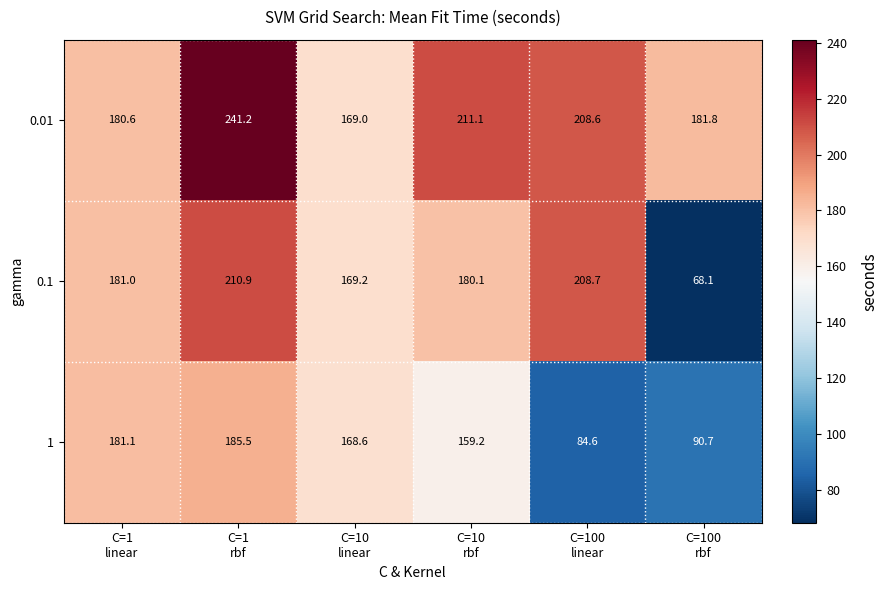

Reading right to left, list all the values displayed in this chart.

0.01: 181.8	208.6	211.1	169.0	241.2	180.6
0.1: 68.1	208.7	180.1	169.2	210.9	181.0
1: 90.7	84.6	159.2	168.6	185.5	181.1